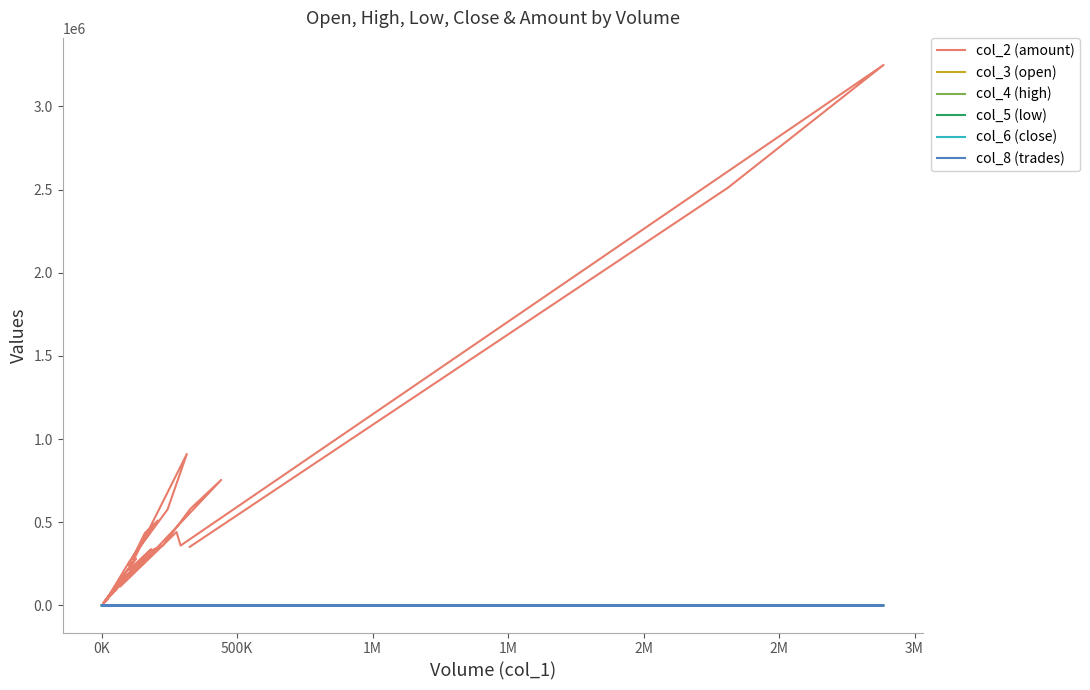

Is the value of col_8 (trades) at 11 greater than the value of col_4 (high) at 18?

Yes